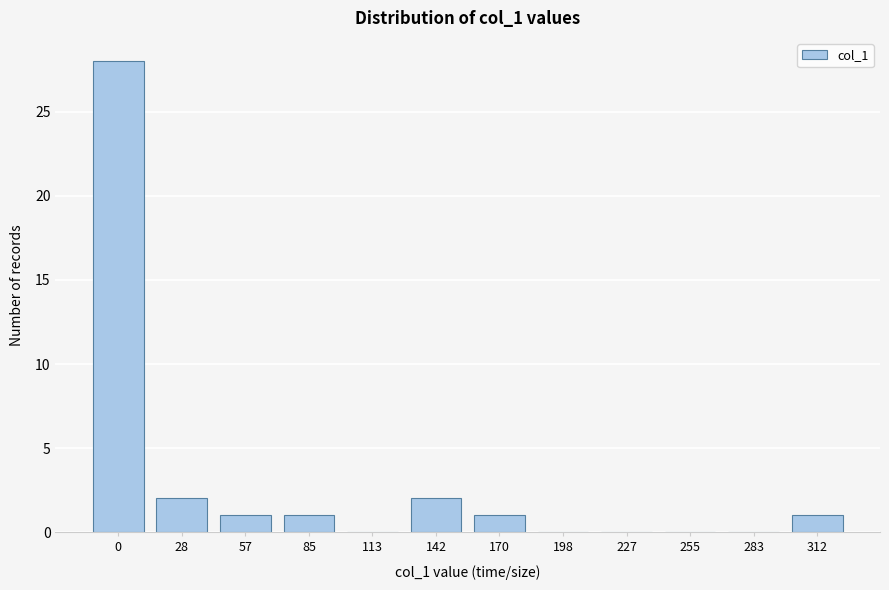

Reading left to right, extract all data points from this chart.

0=28	28=2	57=1	85=1	113=0	142=2	170=1	198=0	227=0	255=0	283=0	312=1